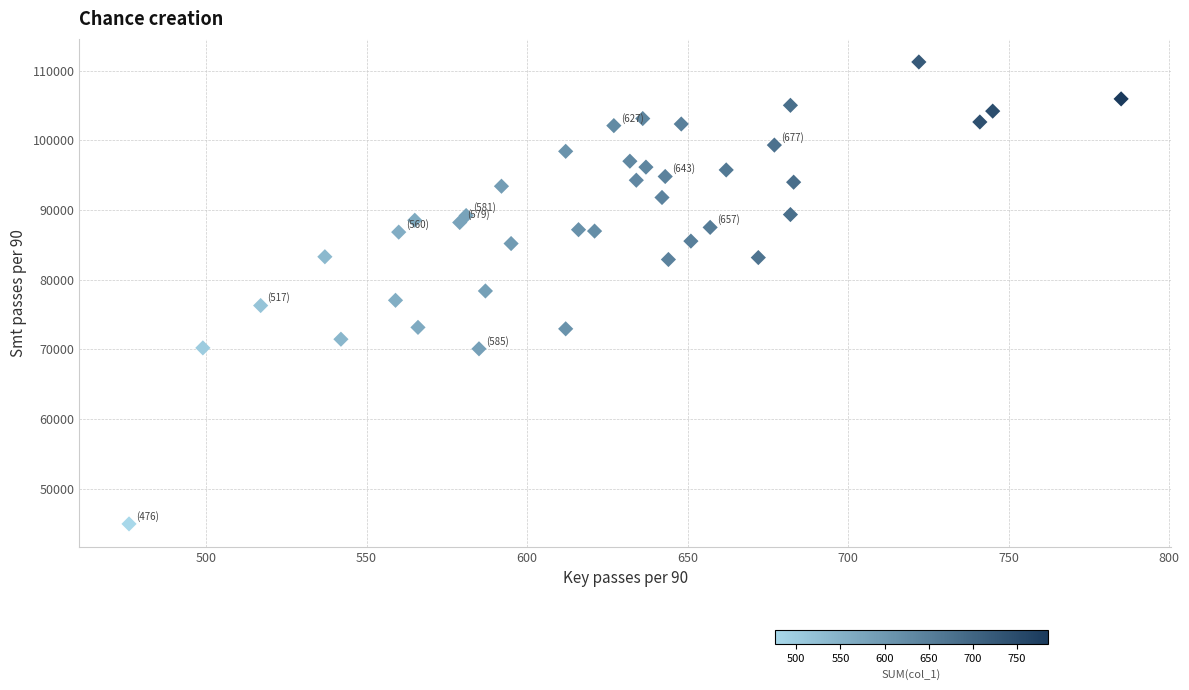

What is the range of X values (max minus min)?

309